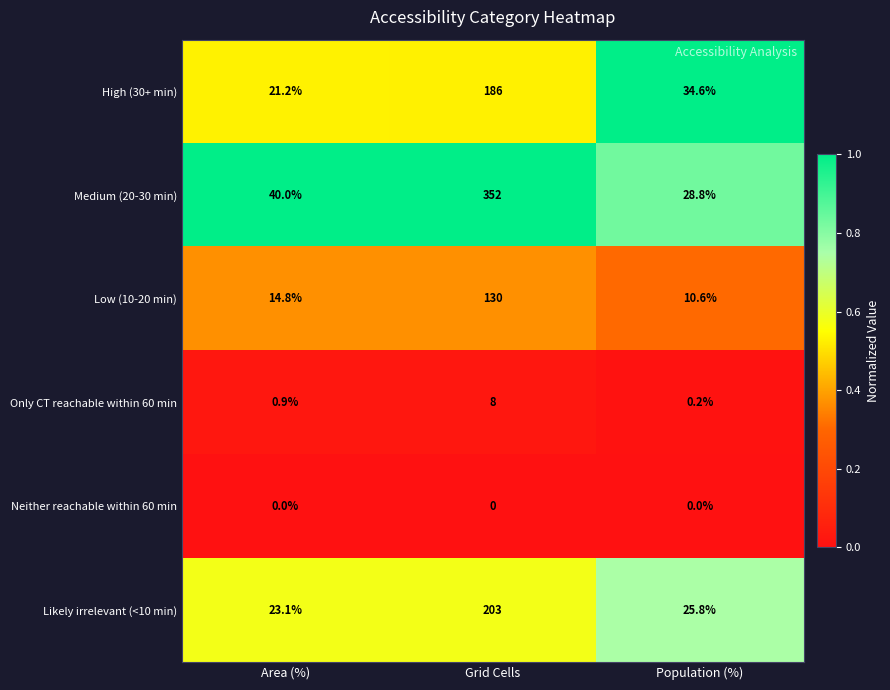

Reading left to right, extract all data points from this chart.

High (30+ min): Area (%)=21.2	Grid Cells=186.0	Population (%)=34.6
Medium (20-30 min): Area (%)=40.0	Grid Cells=352.0	Population (%)=28.8
Low (10-20 min): Area (%)=14.8	Grid Cells=130.0	Population (%)=10.6
Only CT reachable within 60 min: Area (%)=0.9	Grid Cells=8.0	Population (%)=0.2
Neither reachable within 60 min: Area (%)=0.0	Grid Cells=0.0	Population (%)=0.0
Likely irrelevant (<10 min): Area (%)=23.1	Grid Cells=203.0	Population (%)=25.8